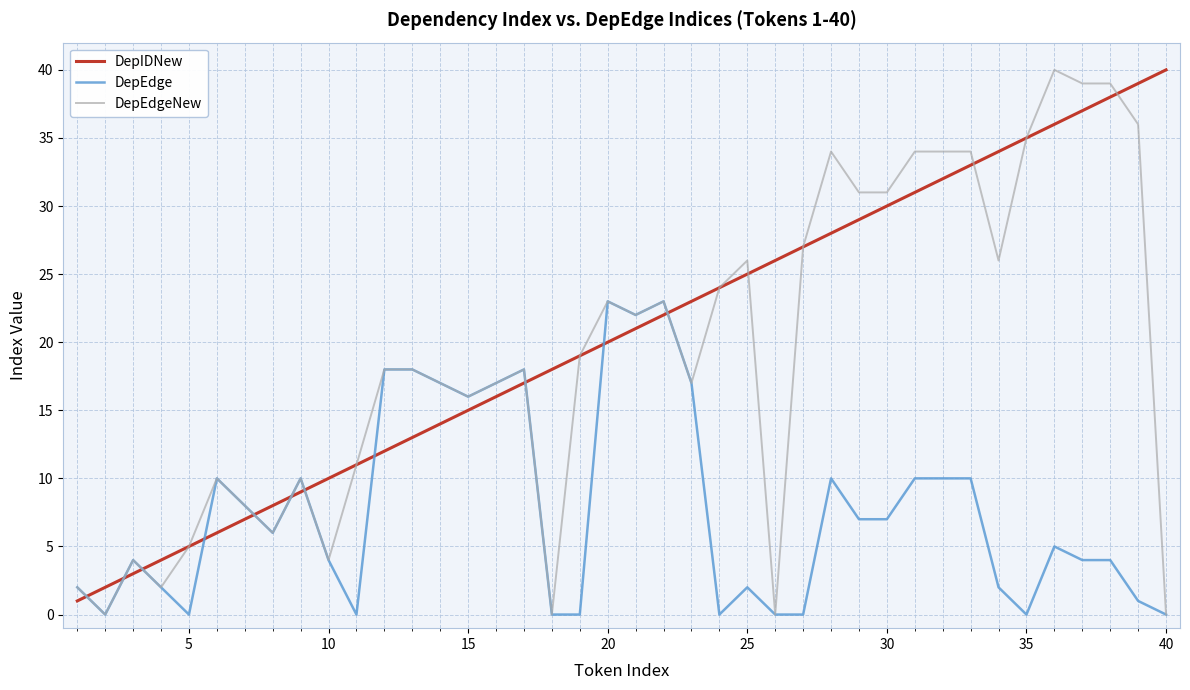

What is the sum of all DepEdge values?

307